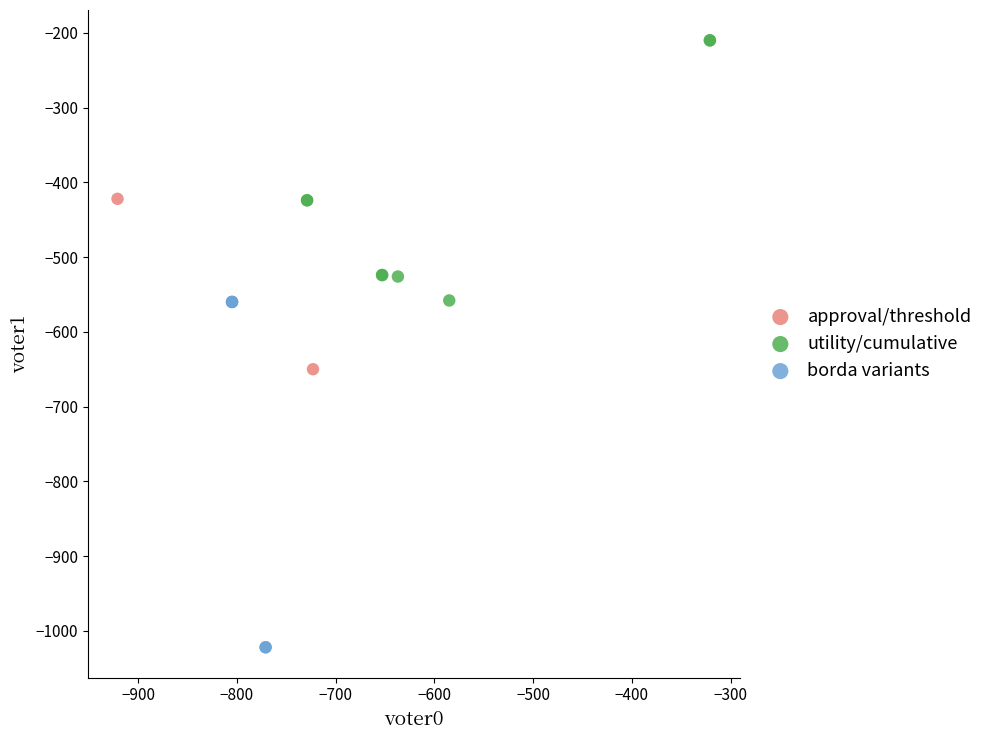

What are all the series names shown in the legend?

approval/threshold, utility/cumulative, borda variants